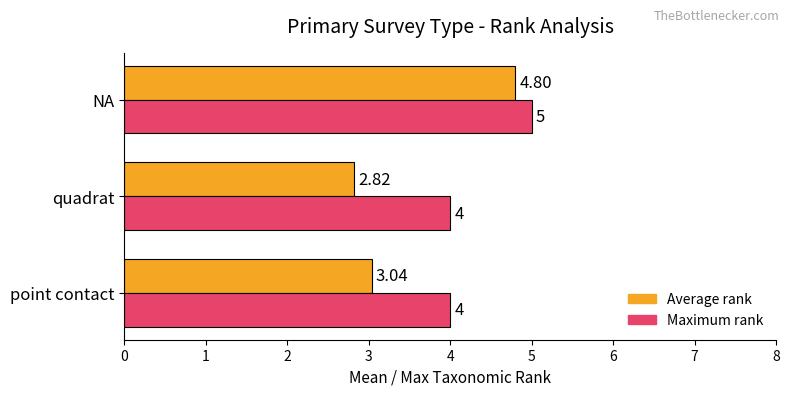

Which series has the widest spread of values?

Average rank